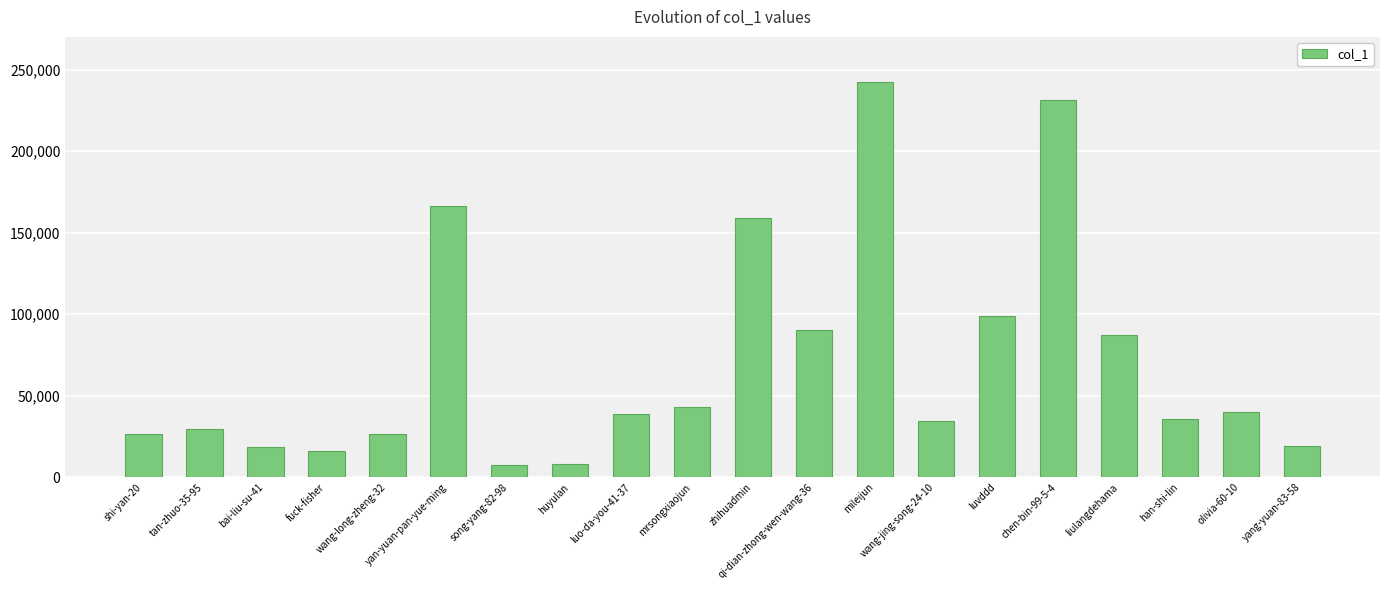

What is the minimum value shown in the chart?

7787